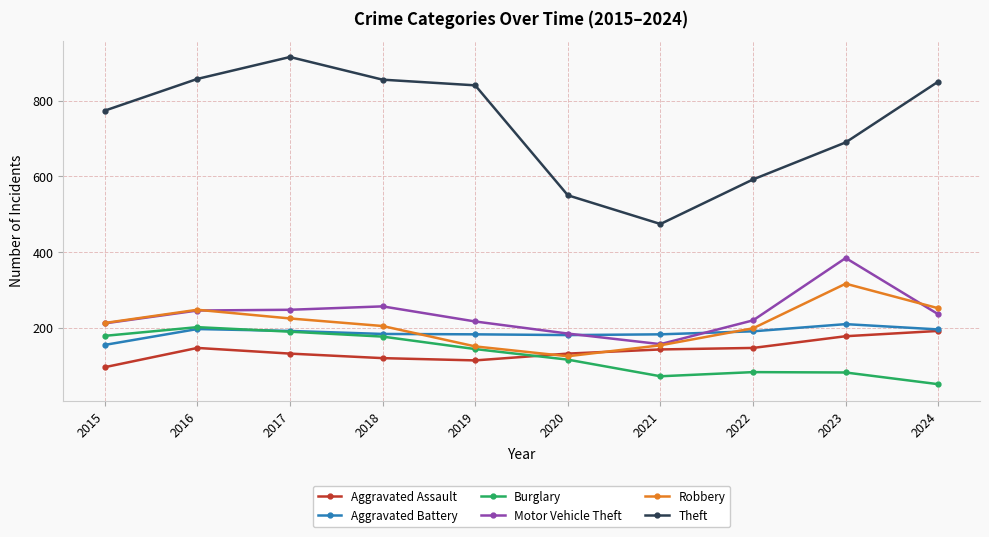

At how many categories does at least one series exceed 175?

10